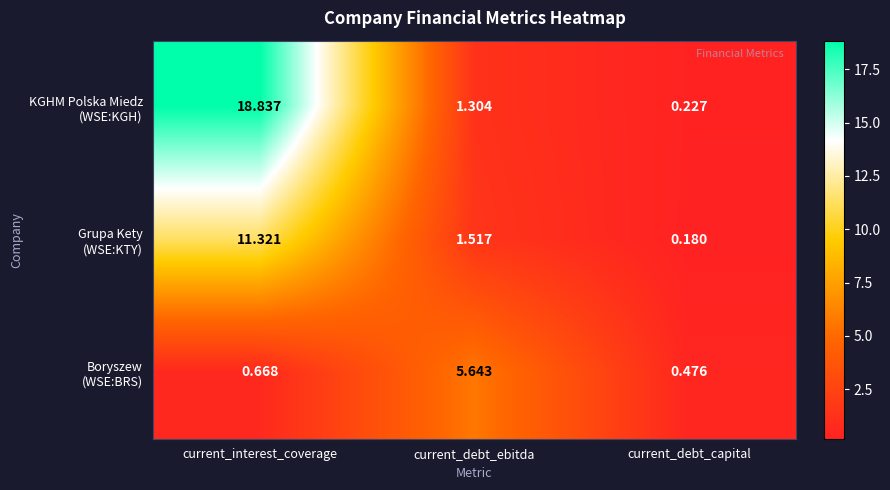

Which category has the highest value across all series?

current_interest_coverage